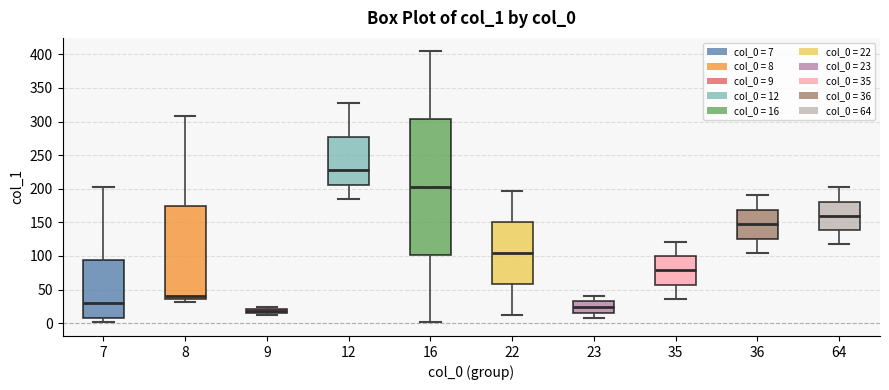

Where does the upper whisker of the box at x = 23 end on the y-axis? The values are not printed on the chart, so give them approximately, as read against the axis.

40